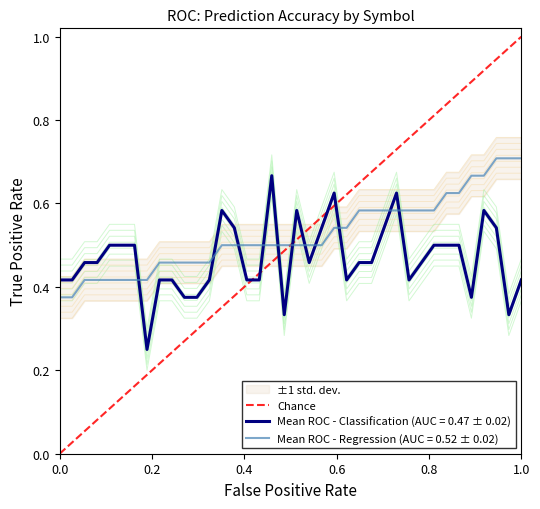

Which series ends up on top after the final intersection of Mean ROC - Classification (AUC = 0.47 ± 0.02) and Mean ROC - Regression (AUC = 0.52 ± 0.02)?

Mean ROC - Regression (AUC = 0.52 ± 0.02)